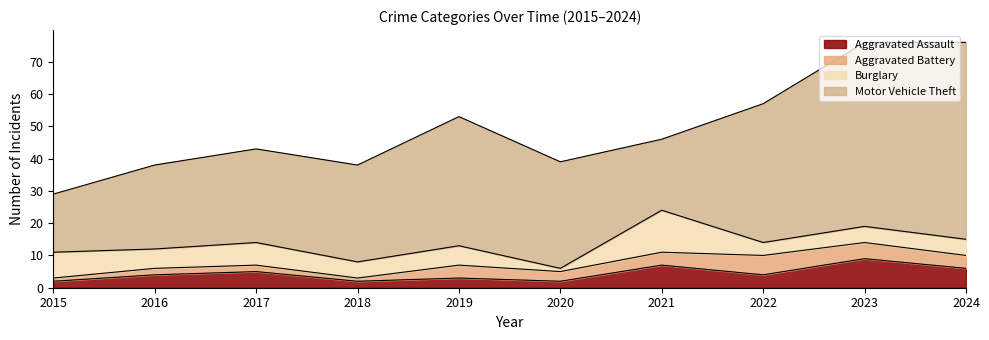

True or false: Motor Vehicle Theft and Aggravated Assault cross at least once.

False